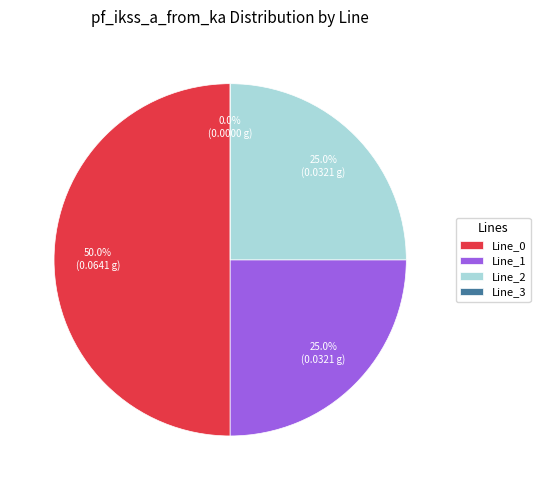

What is the largest slice in the pie chart?

Line_0